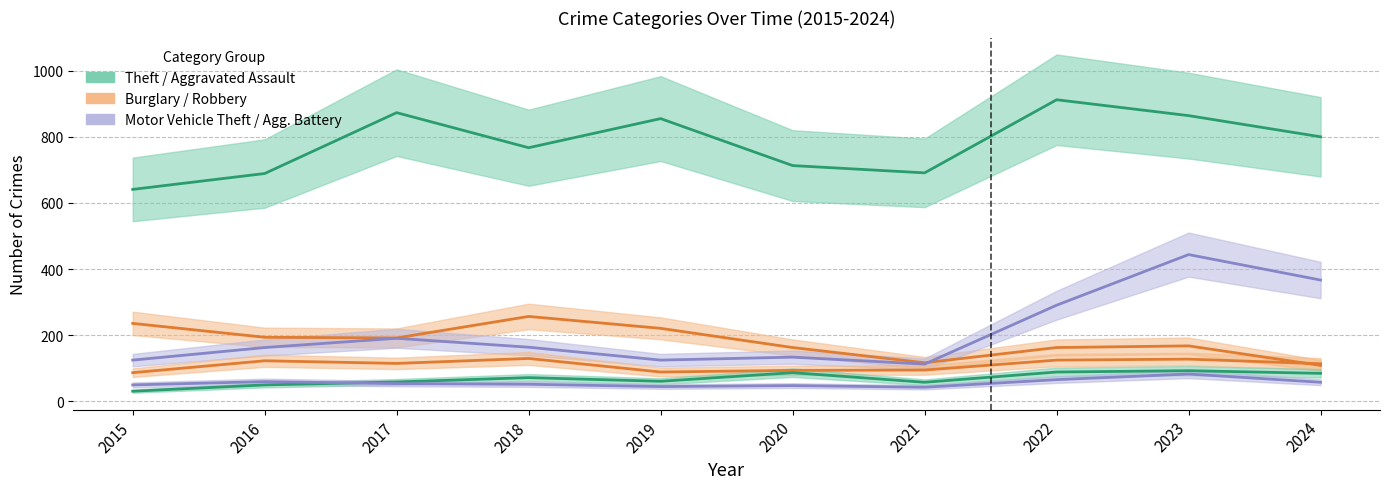

What is the value of the Aggravated Assault point at the 10th from the left?

85